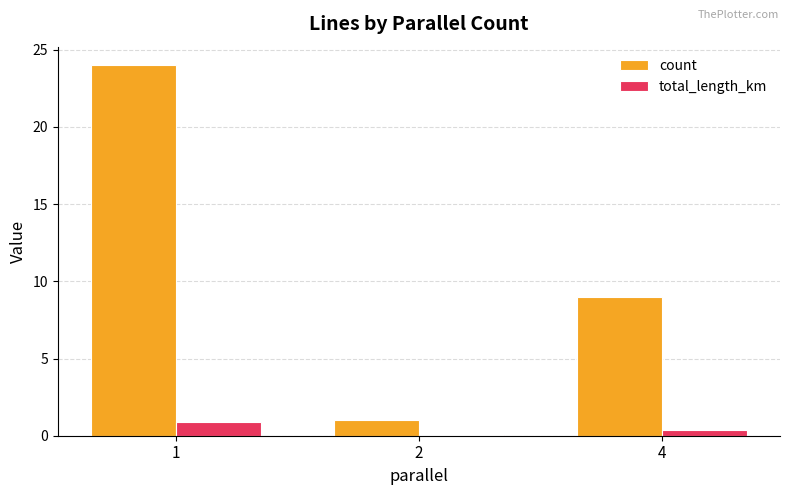

Does the chart contain stacked bars?

No